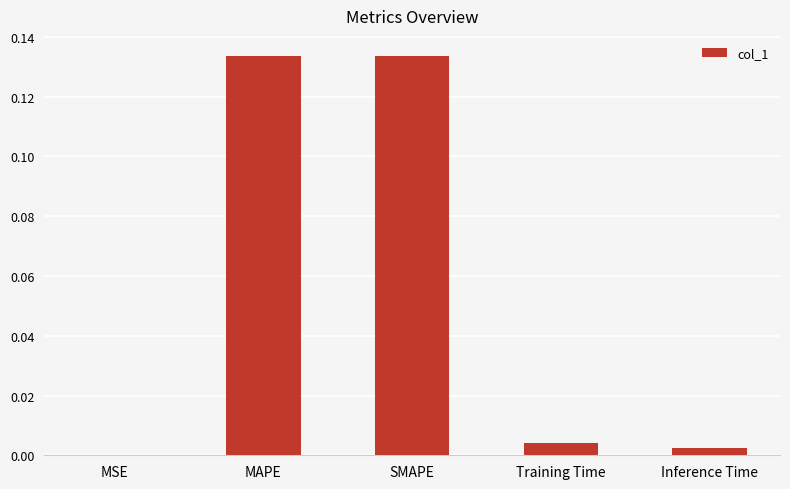

Is it true that the value at Training Time is 0.0?

True